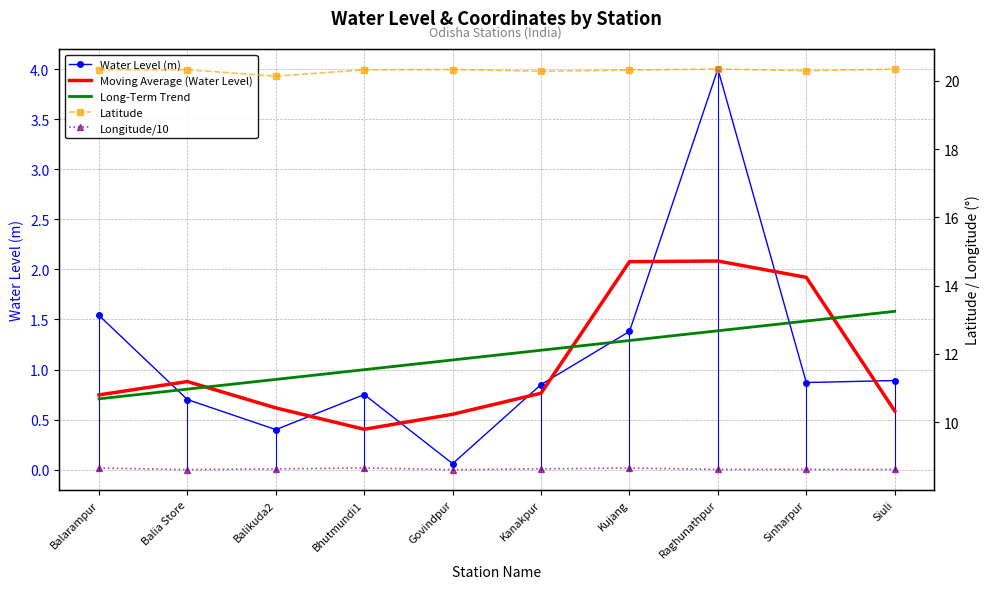

What value does the Water Level (m) series have at Balia Store?

0.7